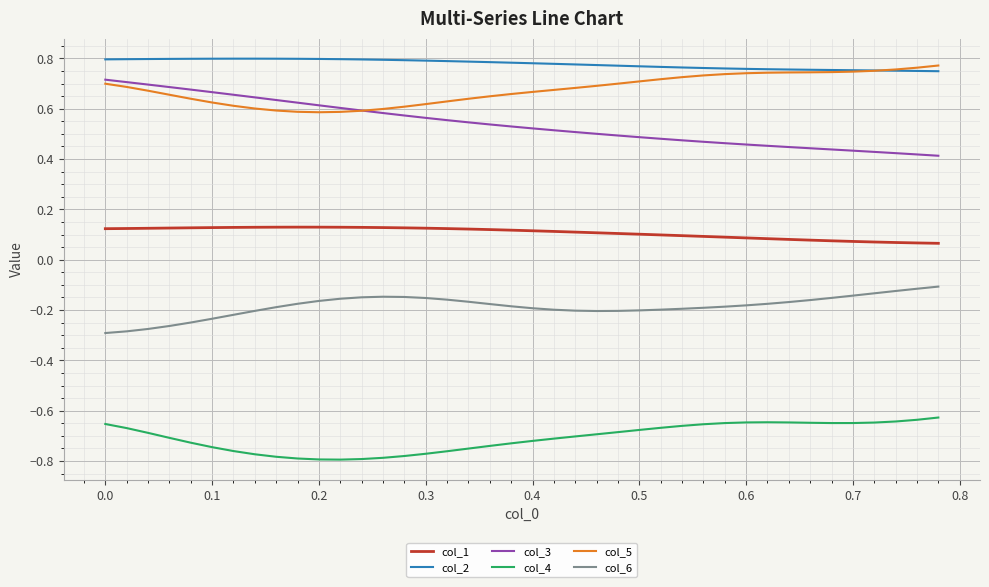

True or false: col_4 and col_5 cross at least once.

False